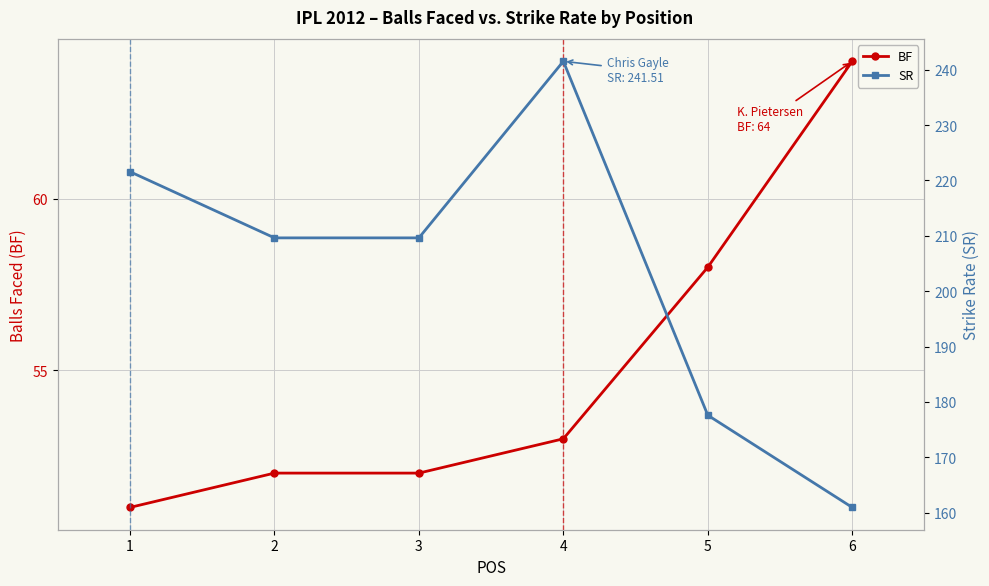

At how many categories does at least one series exceed 136?

6